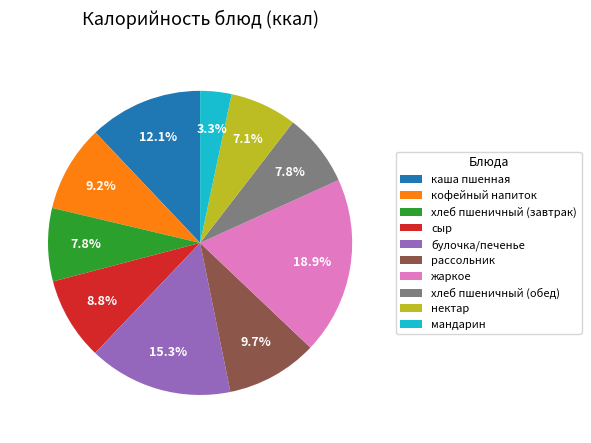

Is there any slice that represents more than half of the pie?

No